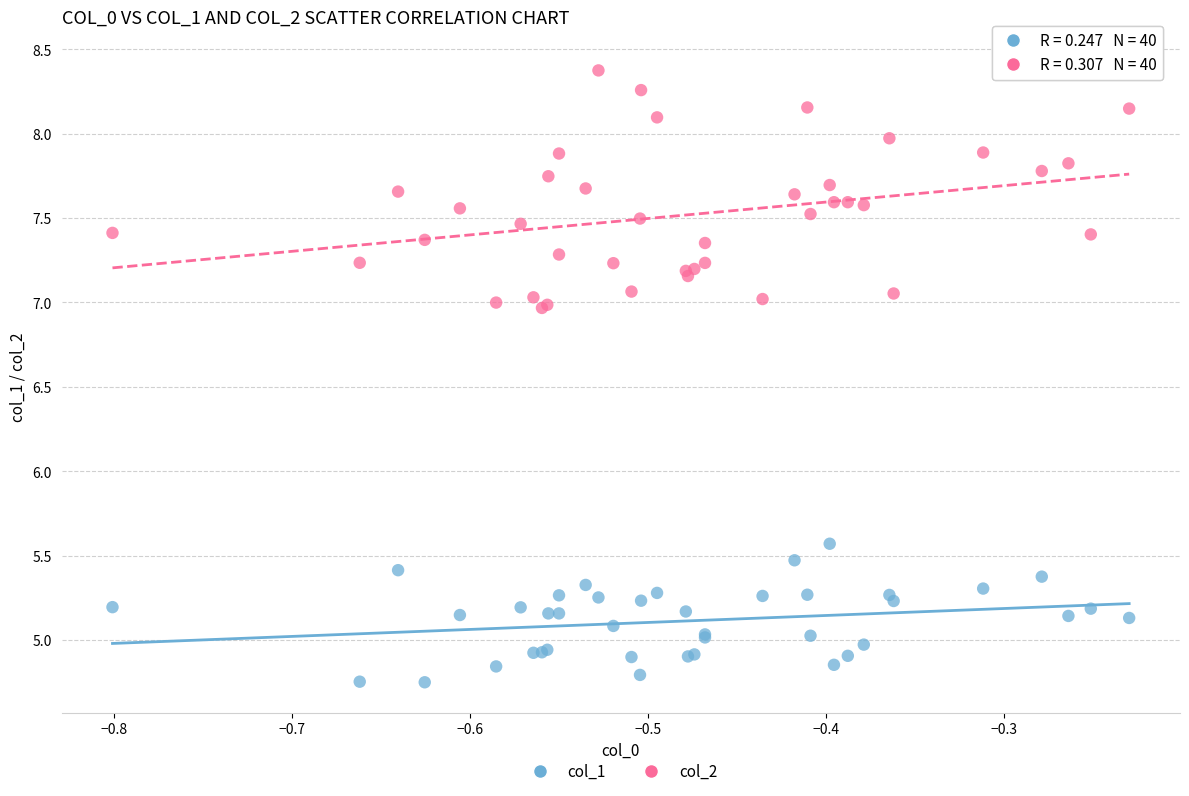

Across all series, what Y value is closest to 6?

5.6